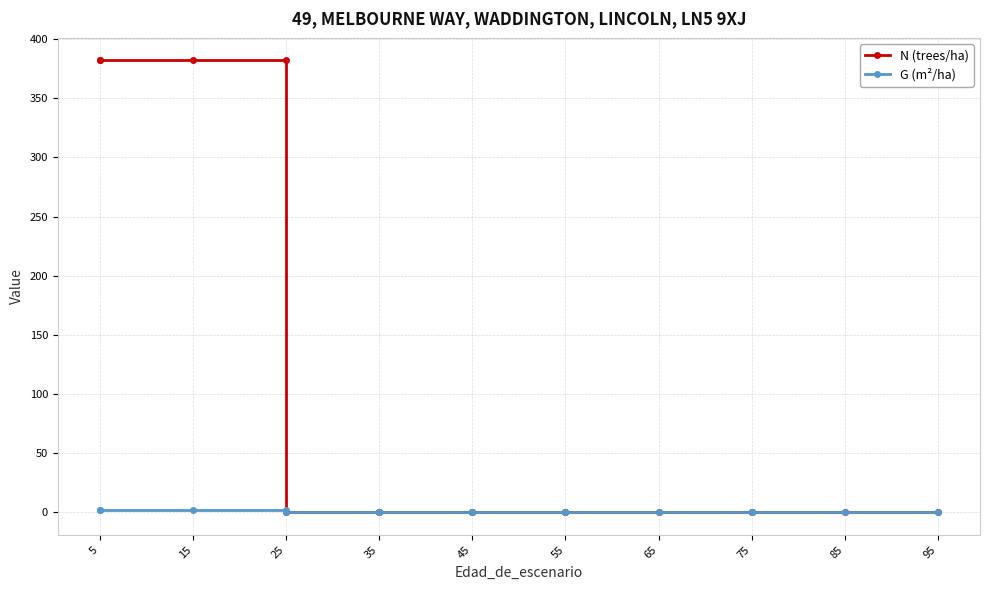

The N (trees/ha) series shows 0.0 at 35. True or false?

True